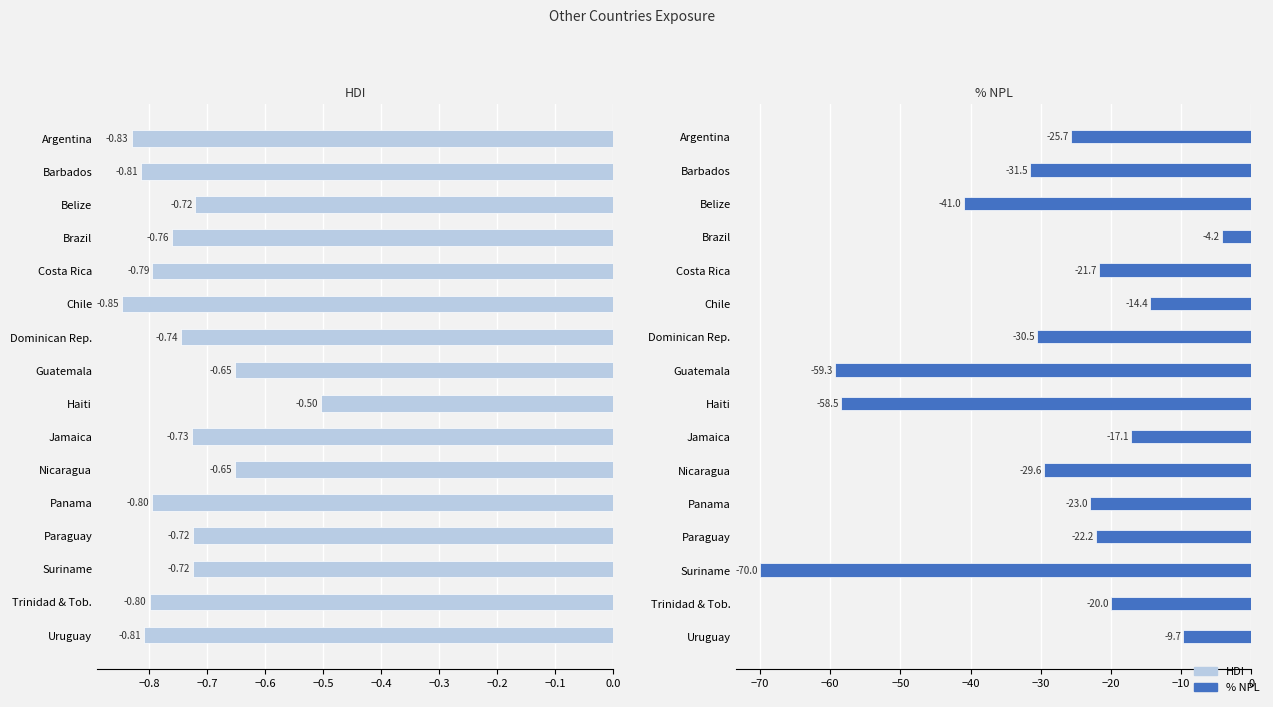

How many data points in % NPL are above -23?

7